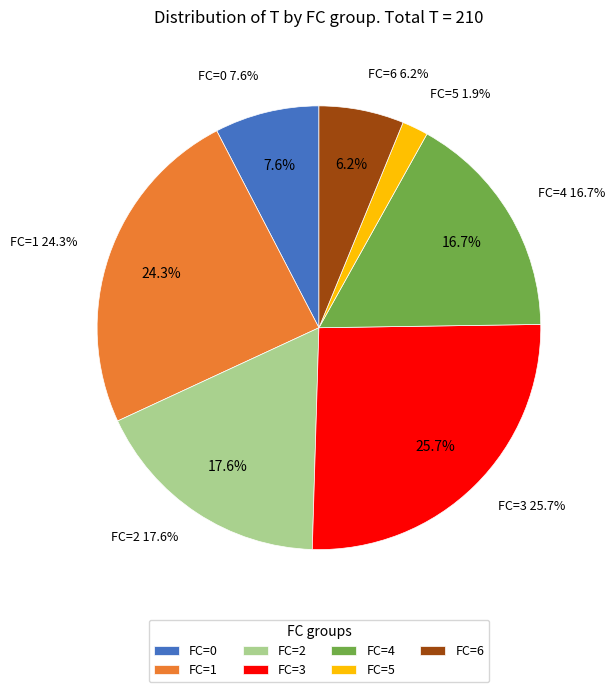

Is the sum of 0 and 5 greater than half?

No